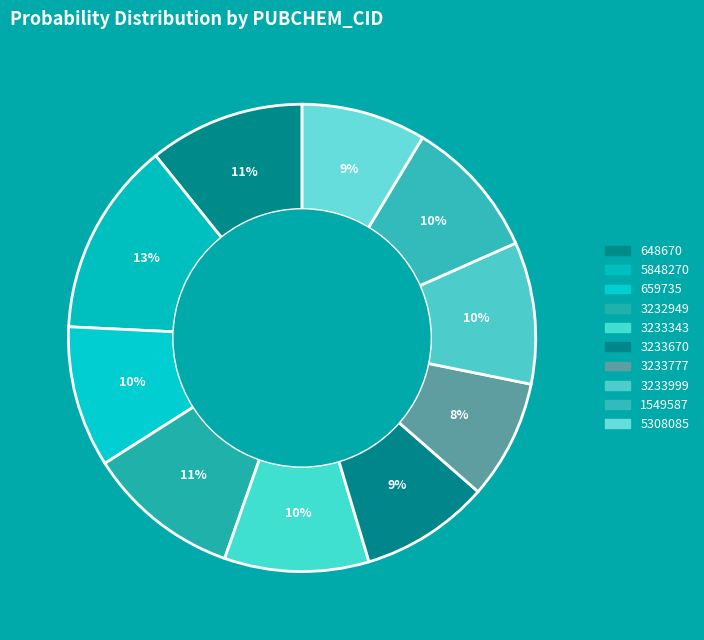

How many segments does this pie chart have?

10